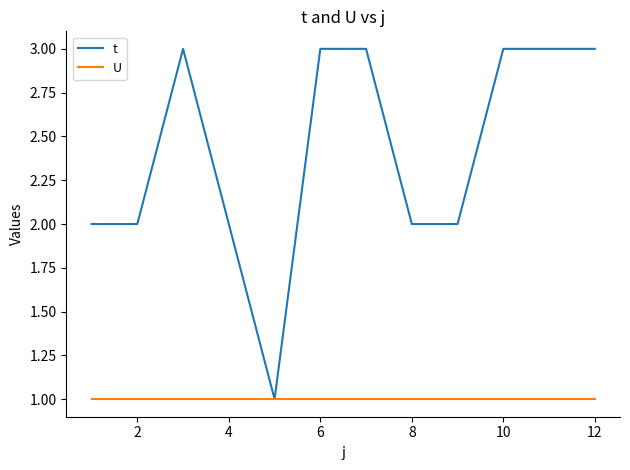

Which series has the largest range (max minus min)?

t